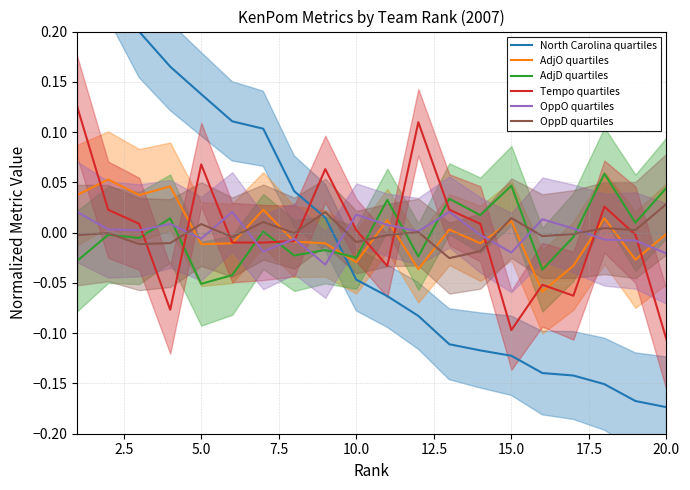

Which series has the largest range (max minus min)?

North Carolina quartiles